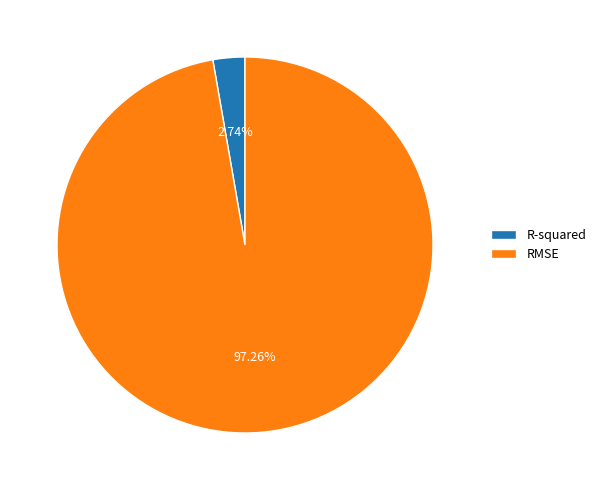

How many slices are in this pie chart?

2